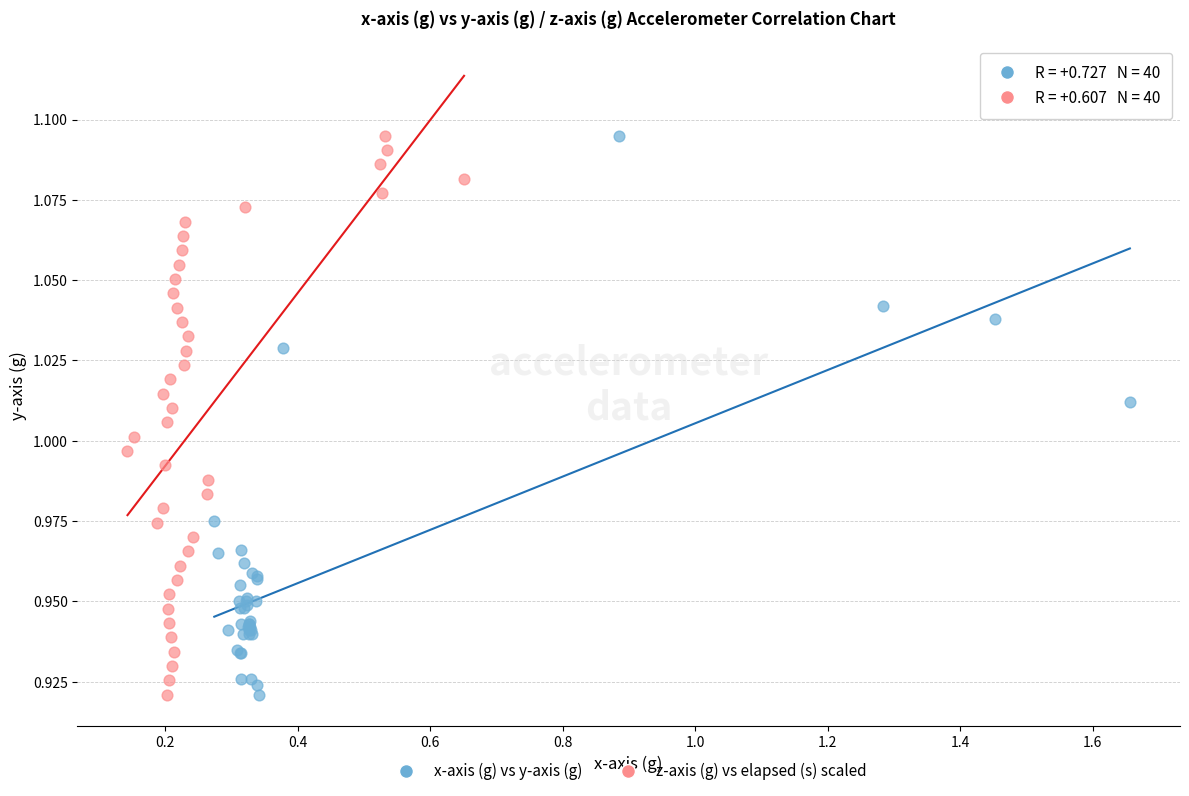

What are all the series names shown in the legend?

x-axis (g) vs y-axis (g), z-axis (g) vs elapsed (s) scaled